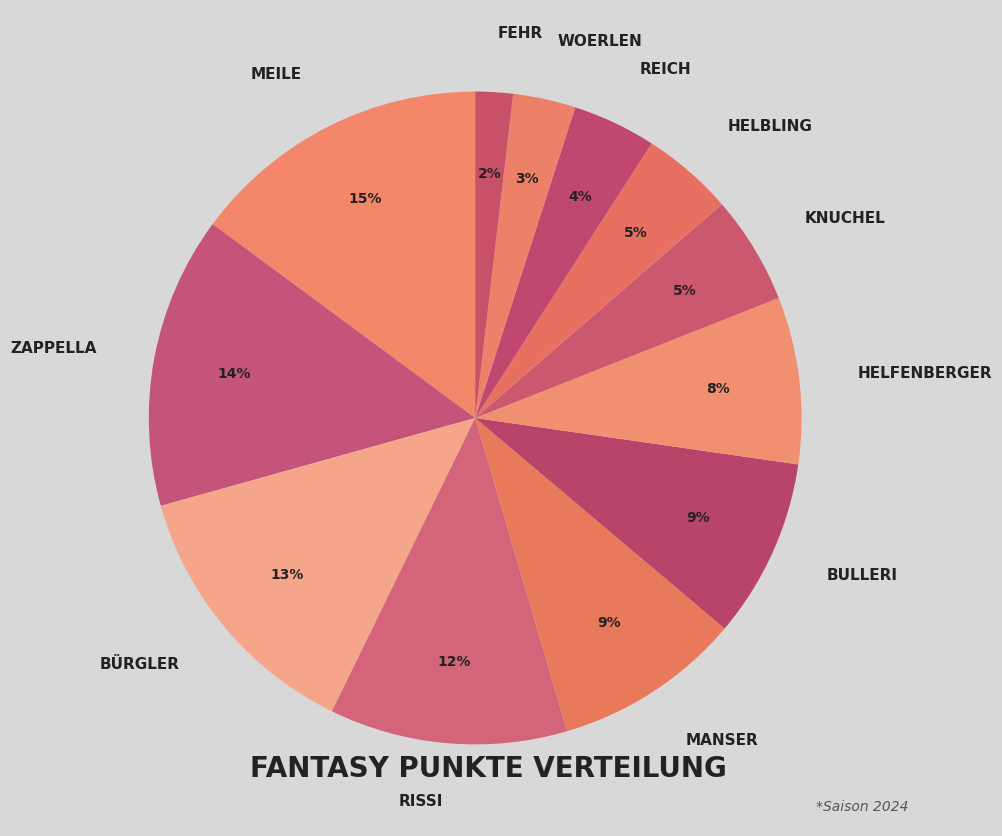

How many segments does this pie chart have?

12